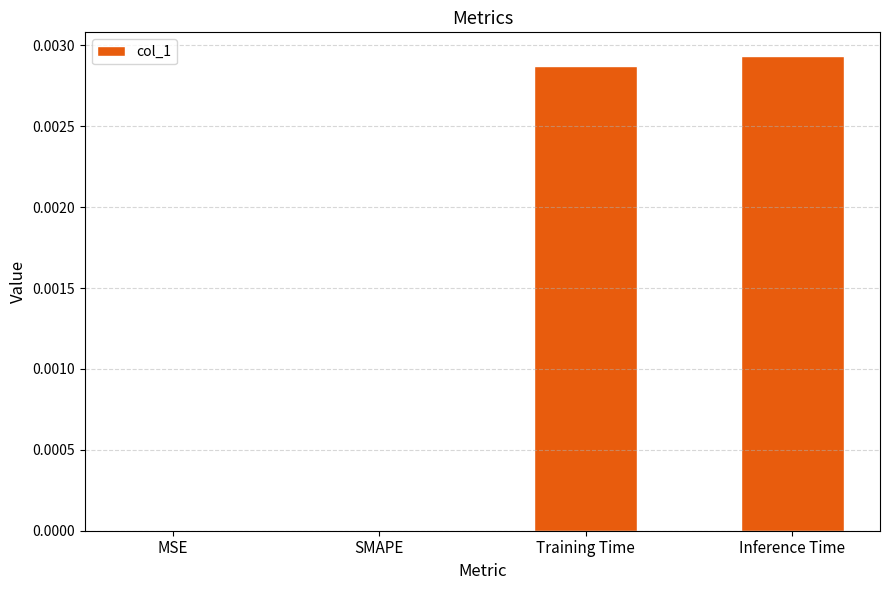

The value at Inference Time is 0.0. True or false?

True